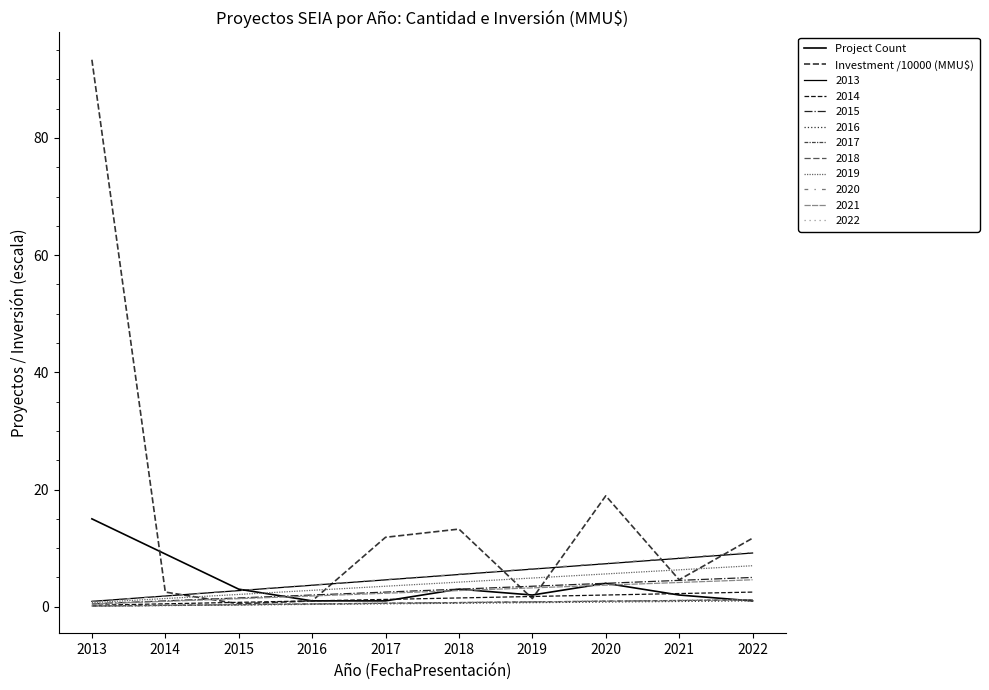

Which category has the lowest value across all series?

2015